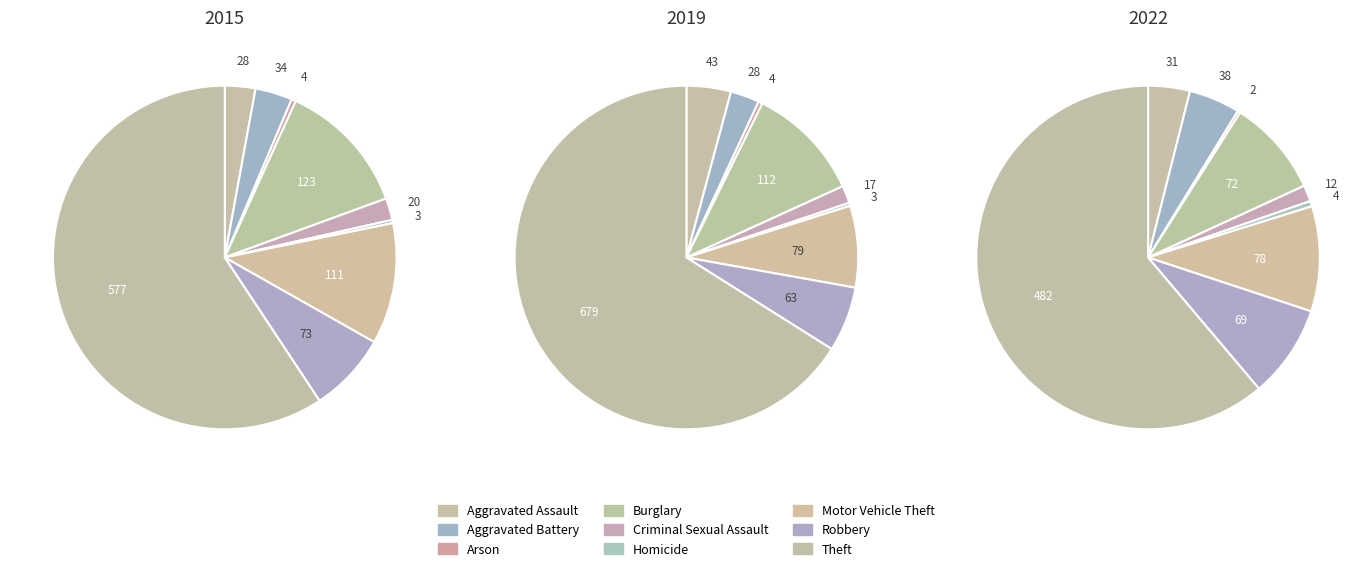

Is it true that Aggravated Battery is 3% of the pie?

True